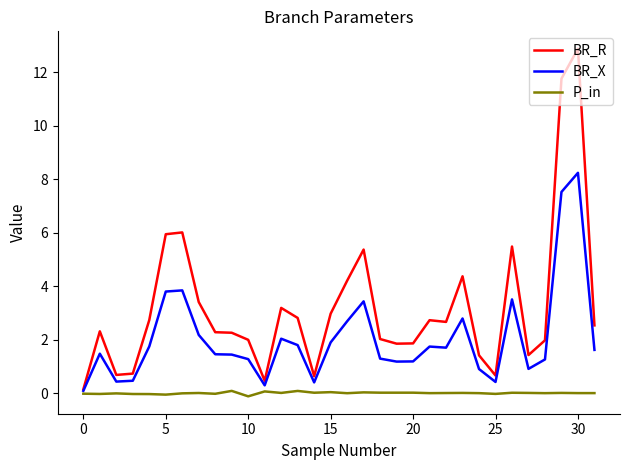

Which series has the largest total across all categories?

BR_R